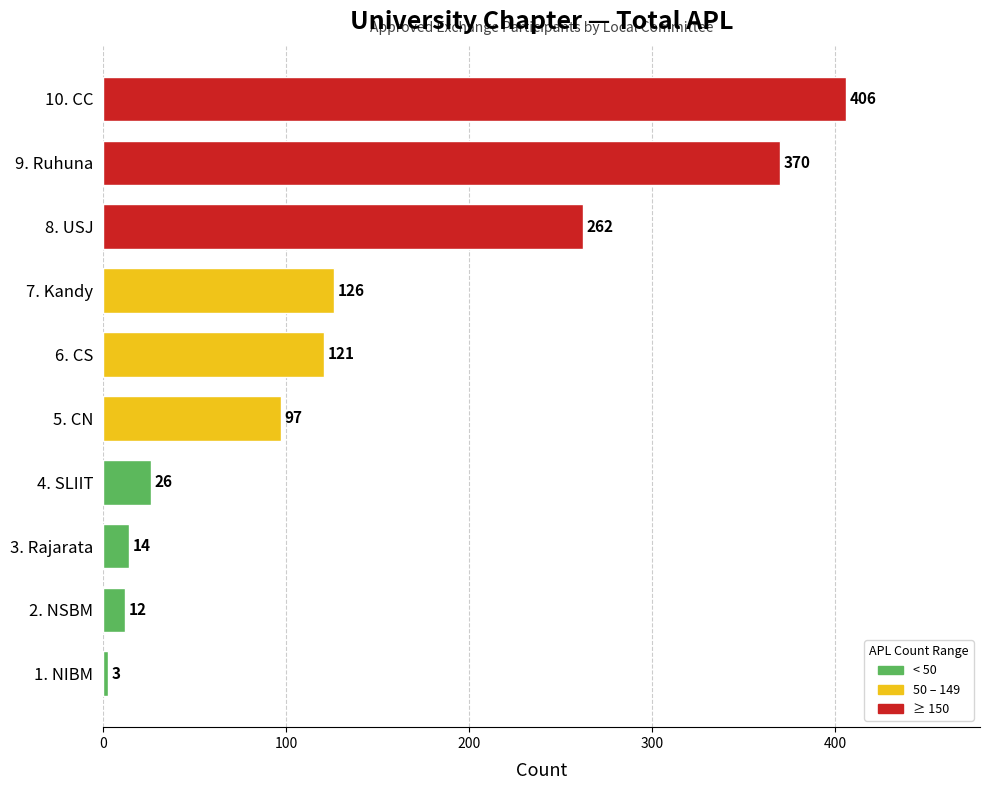

Reading top to bottom, transcribe all the data shown in this chart.

10. CC=406	9. Ruhuna=370	8. USJ=262	7. Kandy=126	6. CS=121	5. CN=97	4. SLIIT=26	3. Rajarata=14	2. NSBM=12	1. NIBM=3